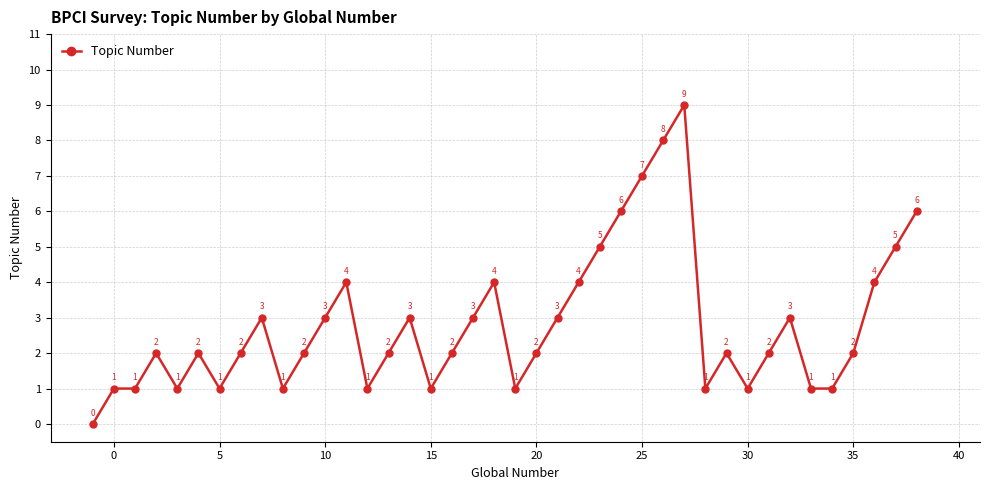

How many values are between 1 and 4?

32